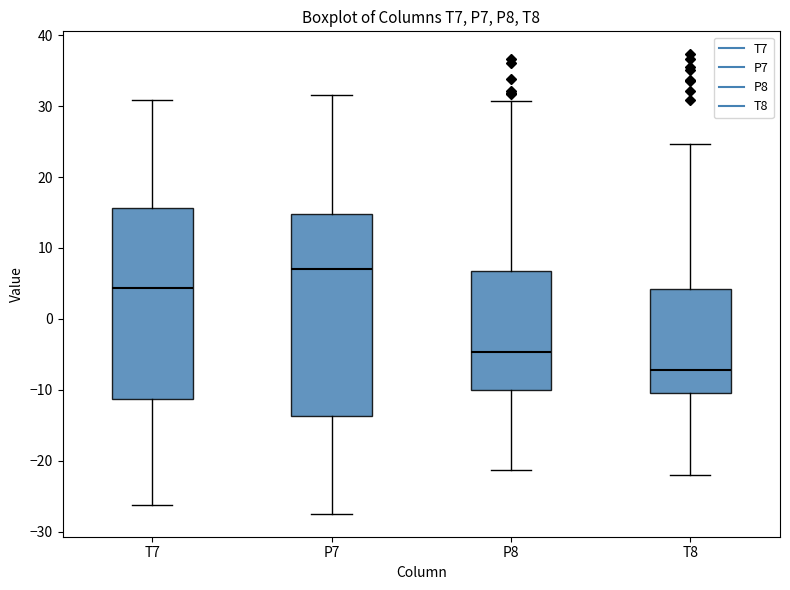

Which box's median line is the highest?

P7